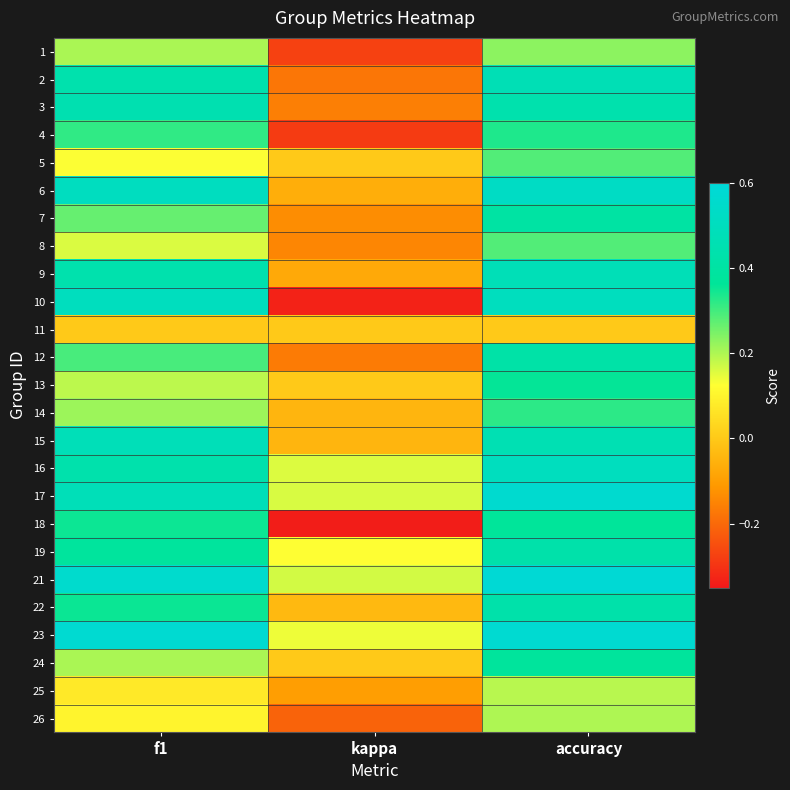

At how many categories does at least one series exceed 0?

3